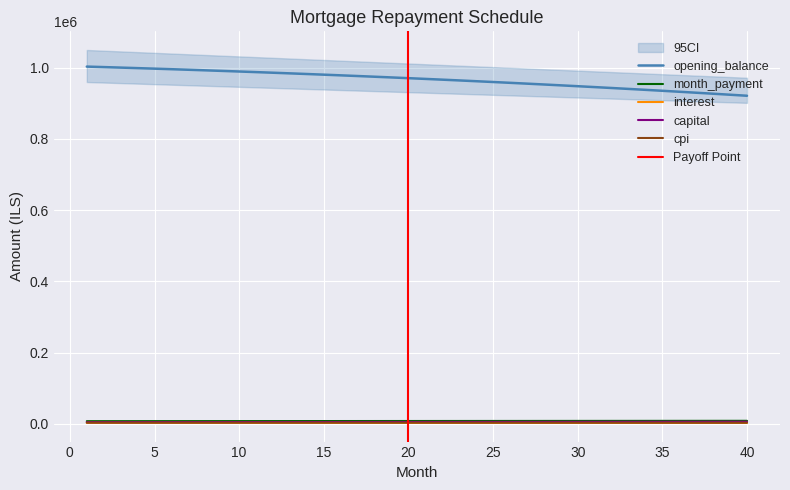

True or false: cpi has more than 0 interior local peaks.

False